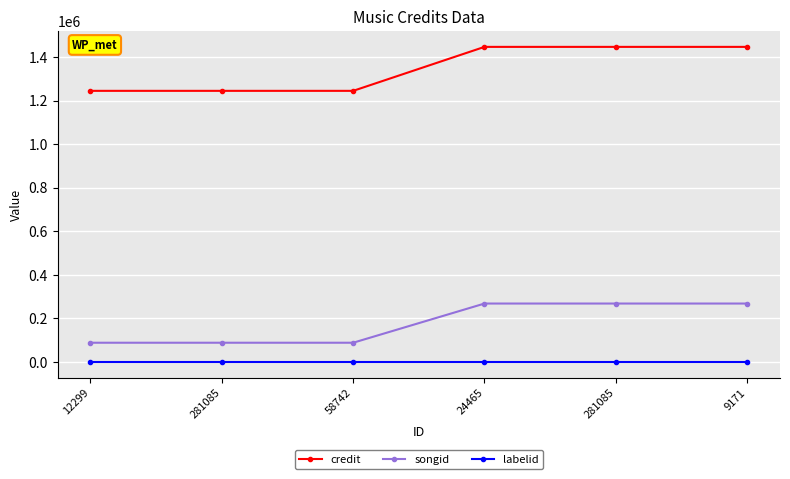

Which series has the largest range (max minus min)?

credit